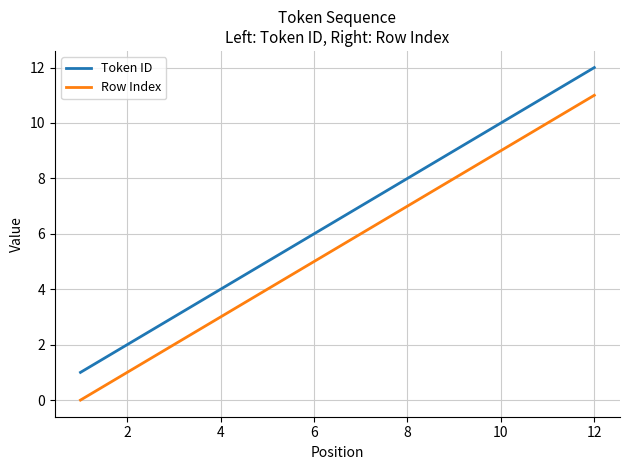

Which series has the largest total across all categories?

Token ID